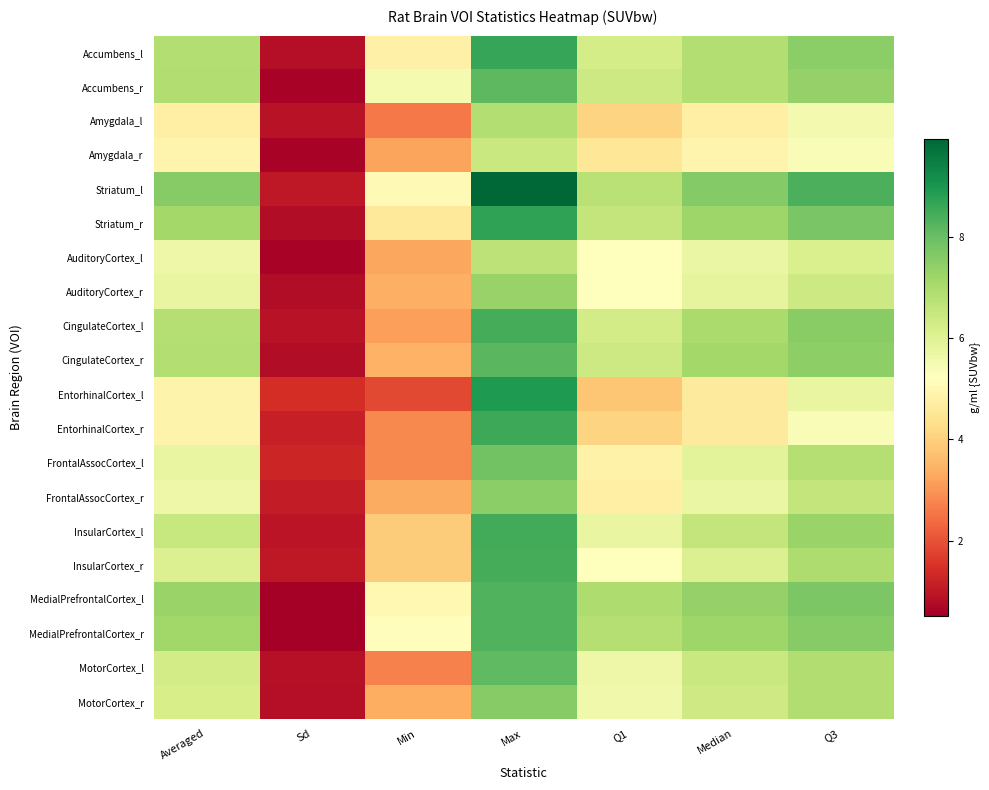

At which category is the sum across all series the highest?

Max